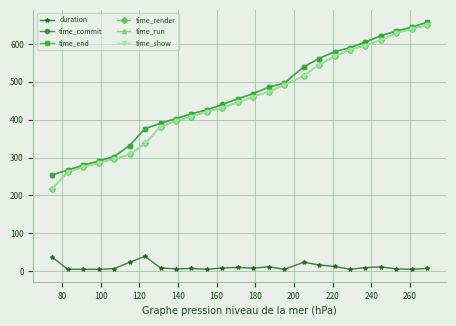

At how many categories does at least one series exceed 200?

25